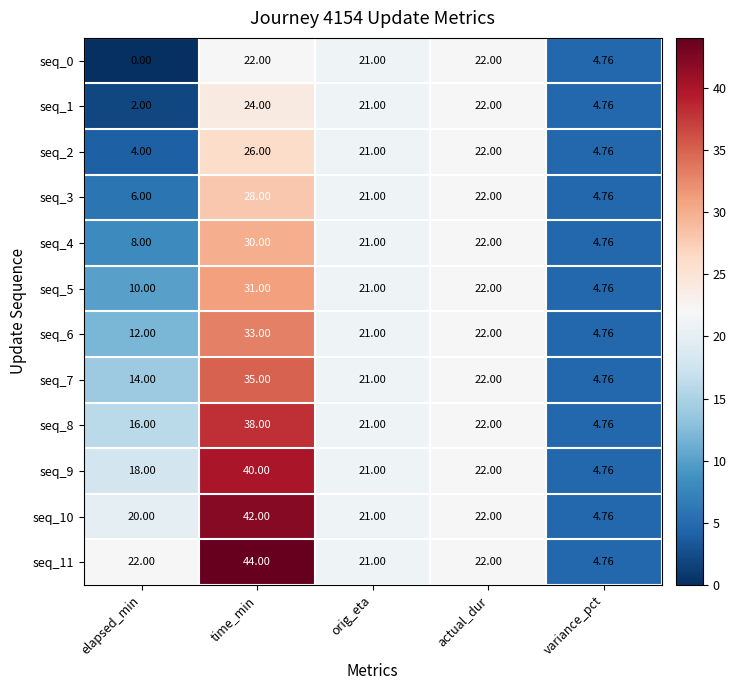

List the series in order of their peak value, highest first.

seq_11, seq_10, seq_9, seq_8, seq_7, seq_6, seq_5, seq_4, seq_3, seq_2, seq_1, seq_0